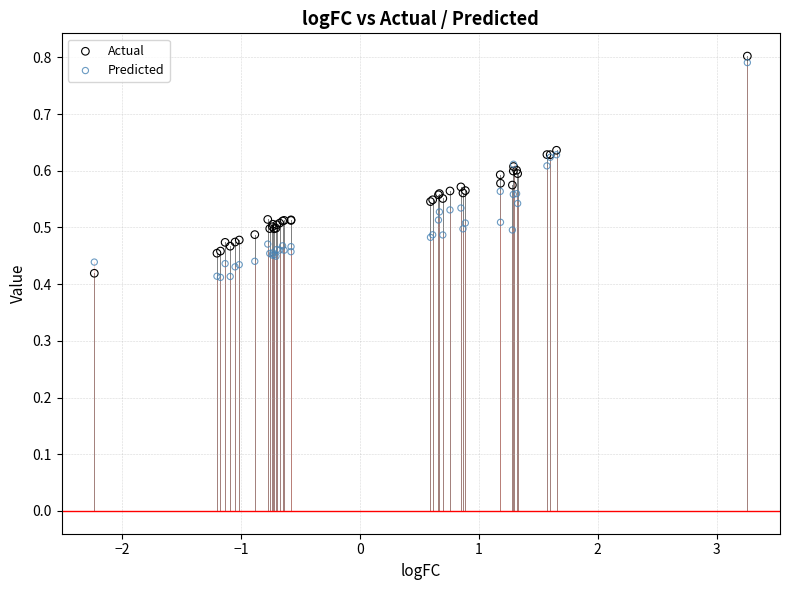

What are all the series names shown in the legend?

Actual, Predicted